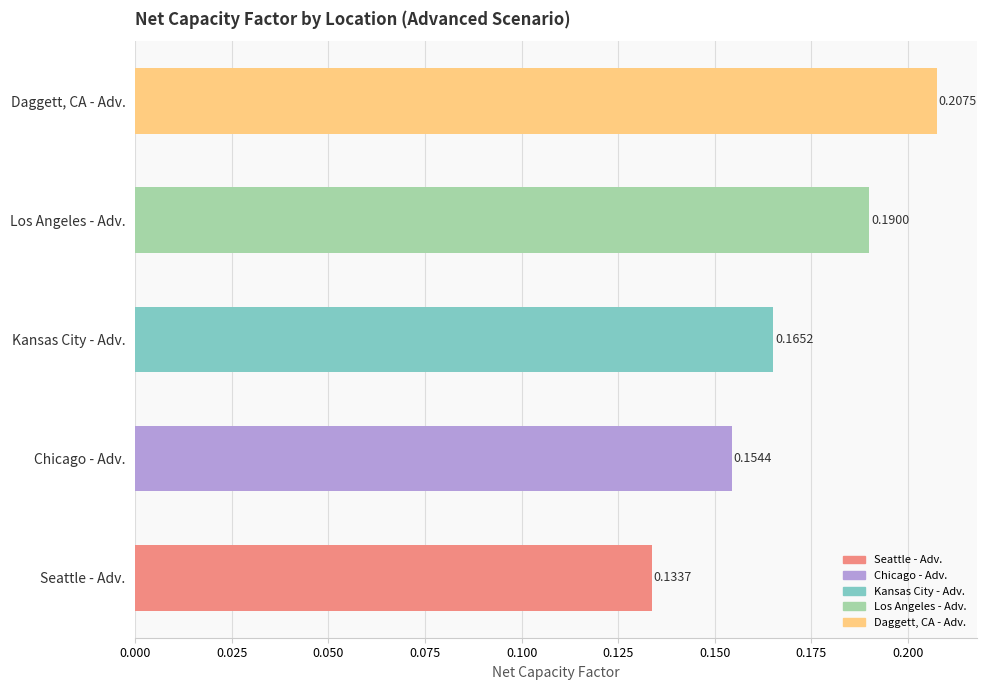

What is the sum of all values?

0.9